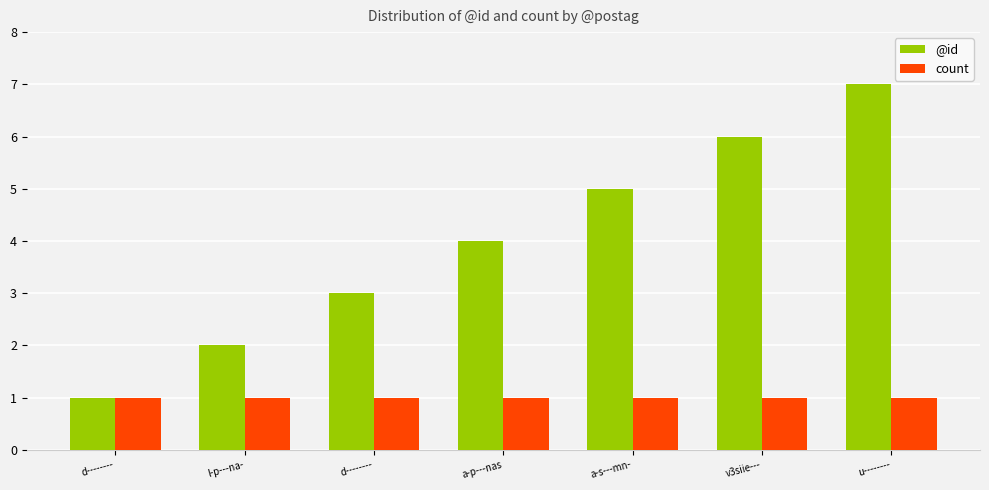

Count the number of data series in this chart.

2